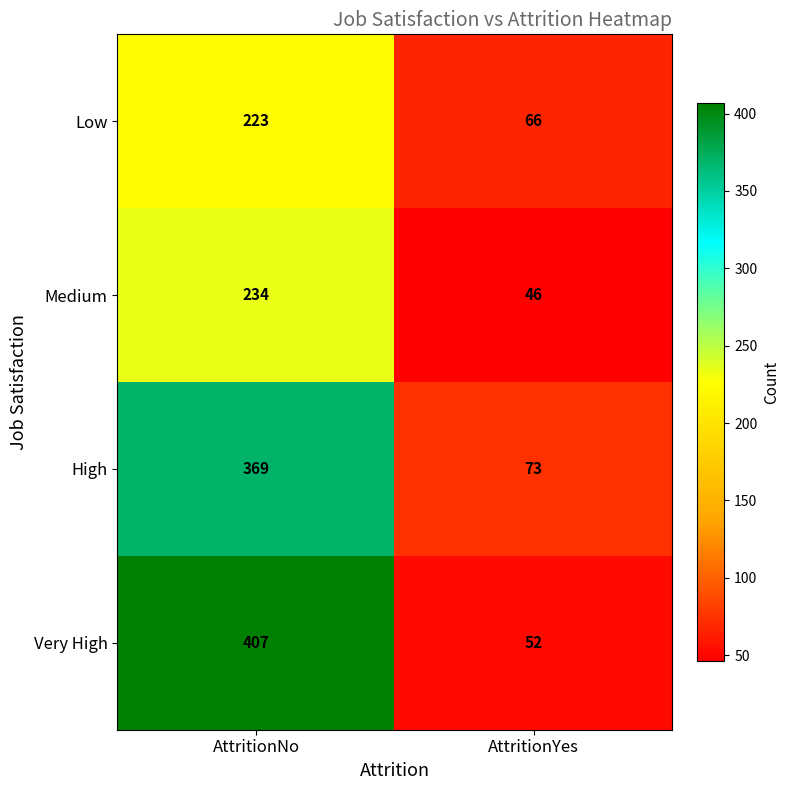

What is the minimum value shown in the chart?

46